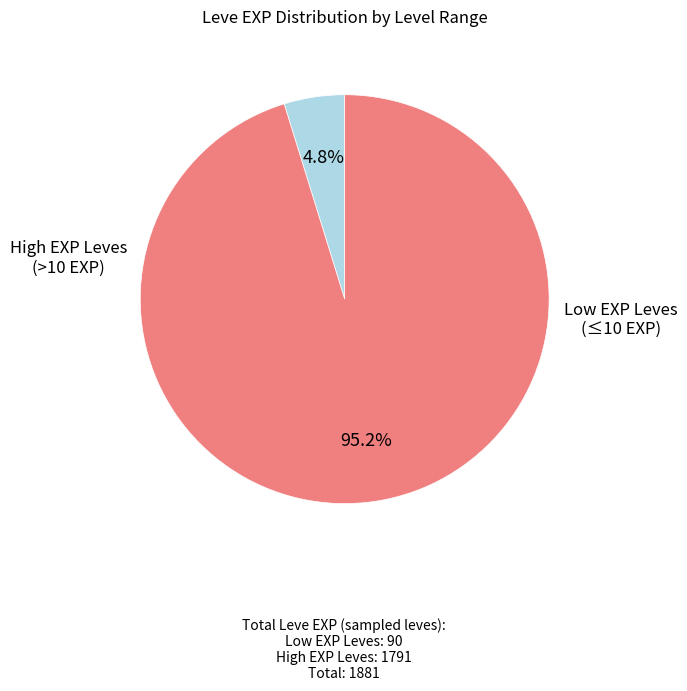

Is there any slice that represents more than half of the pie?

Yes